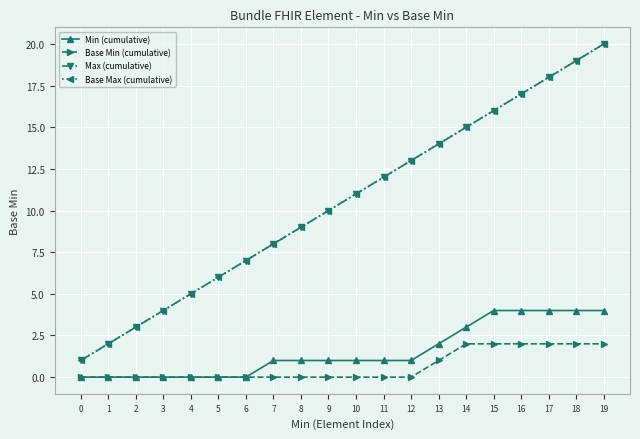

True or false: Base Max (cumulative) has a value of 7 at 4.

False